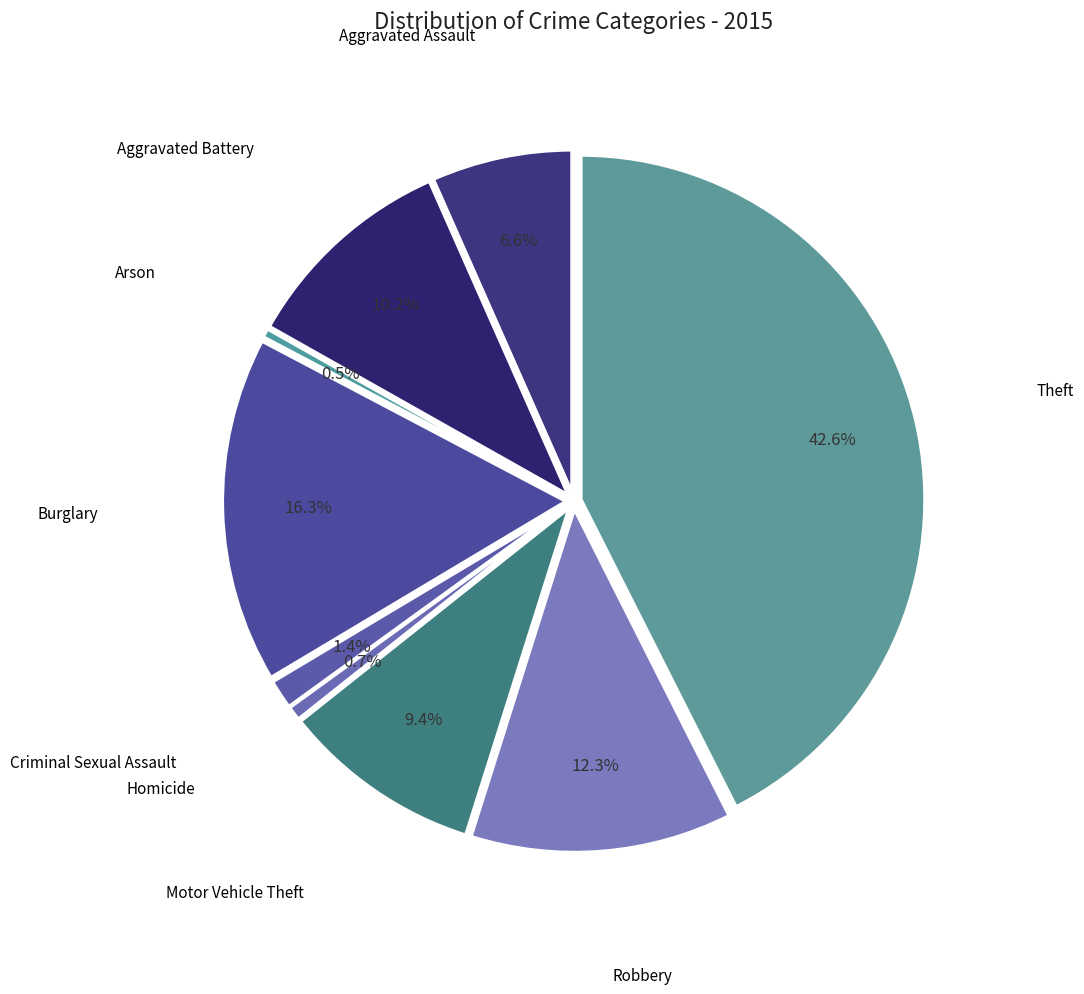

What portion of the pie excludes Burglary?

83.7%